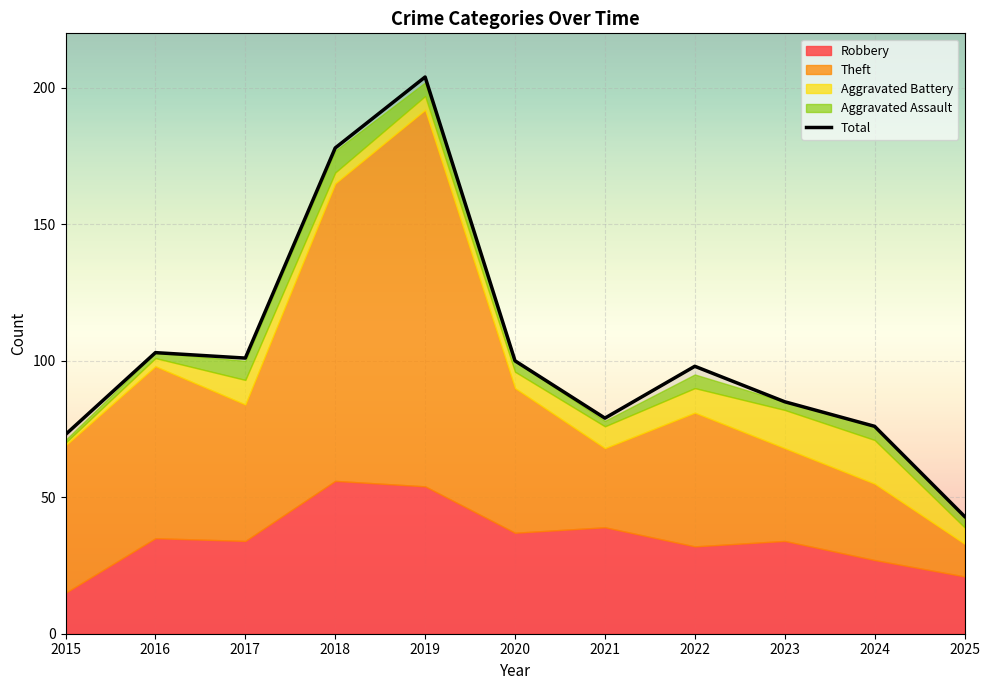

What is the average value of the Aggravated Battery series?

7